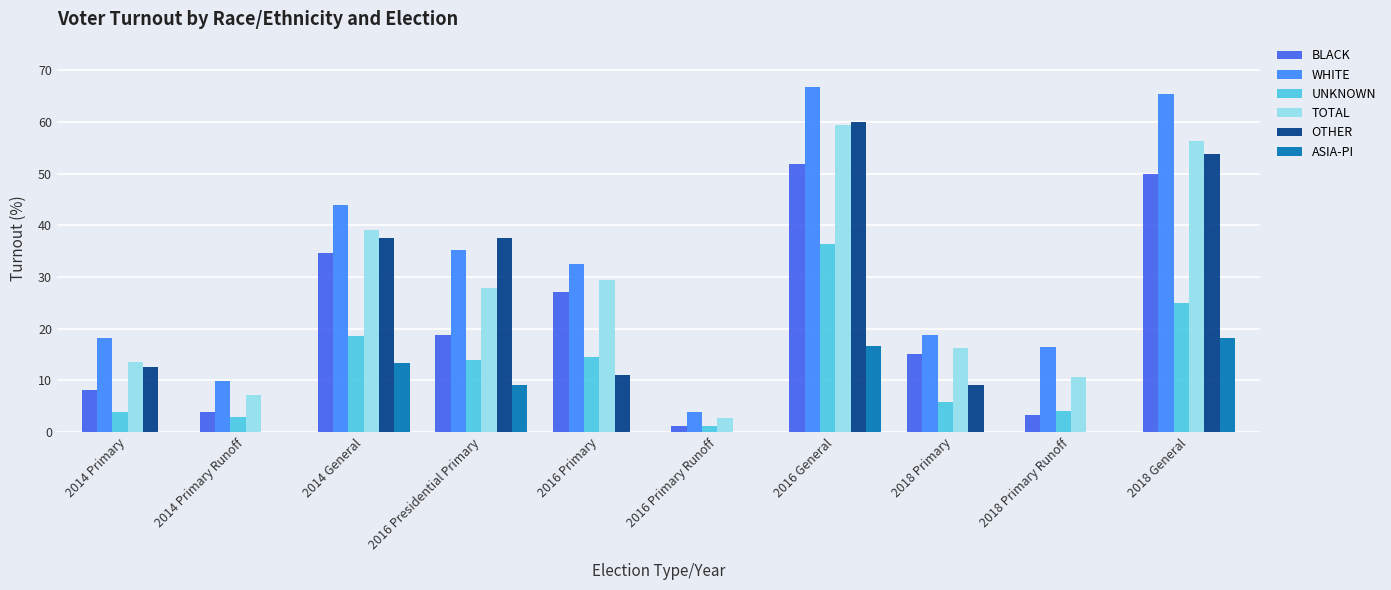

What is the highest value of the OTHER series?

60.0